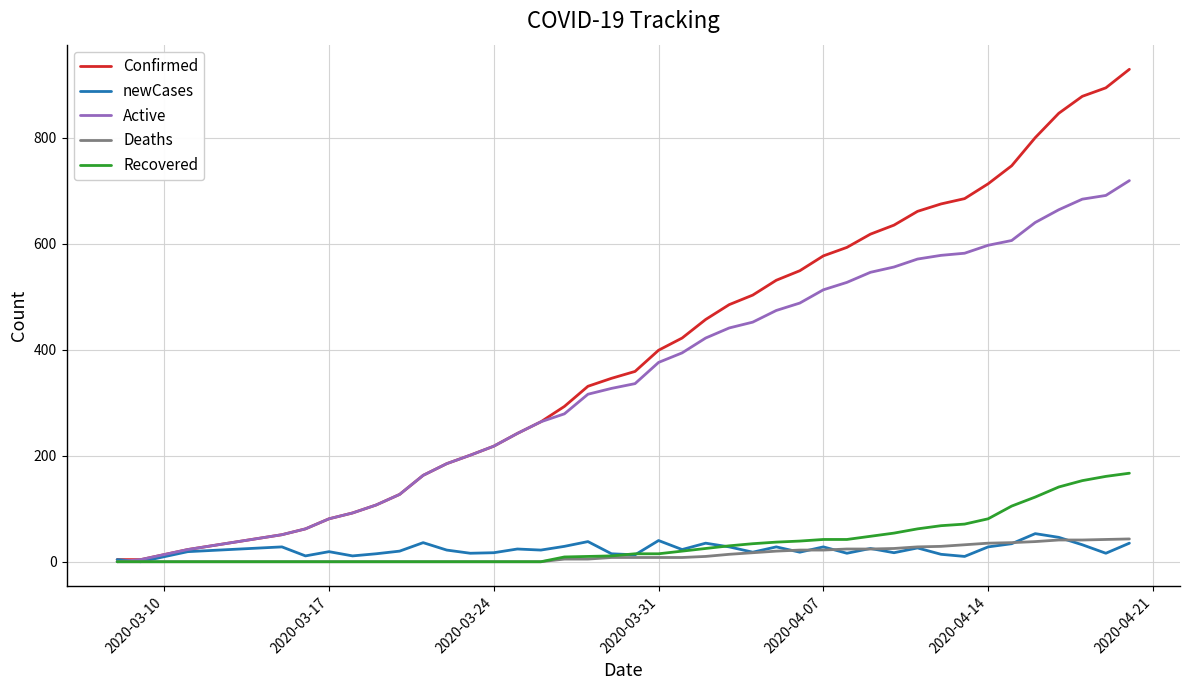

Which series has the widest spread of values?

Confirmed